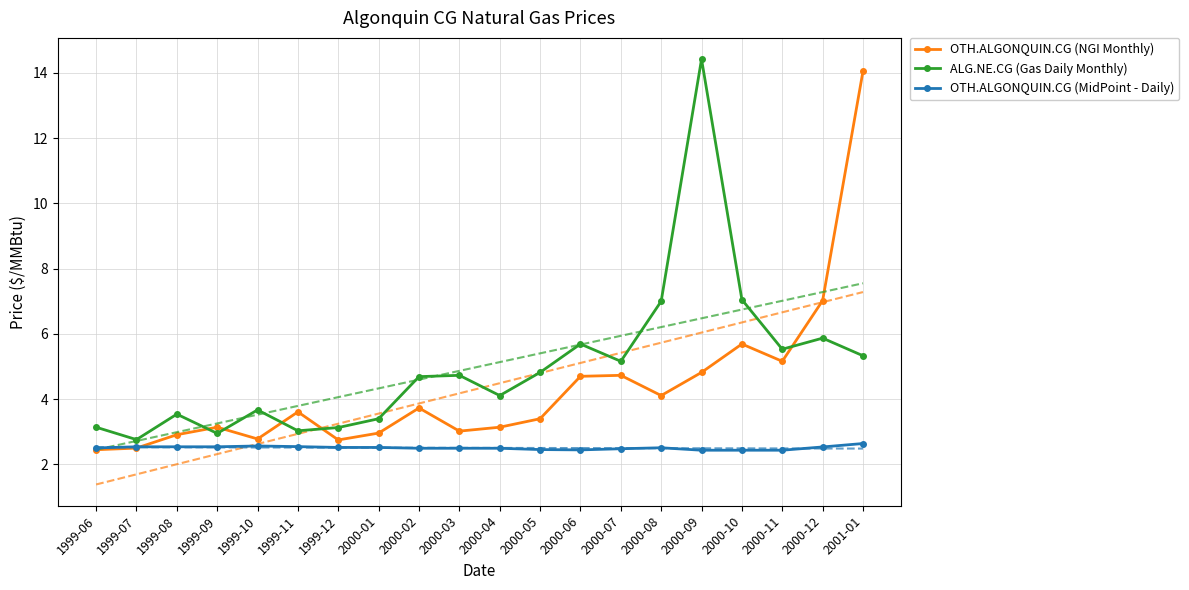

At which category is the sum across all series the highest?

2001-01